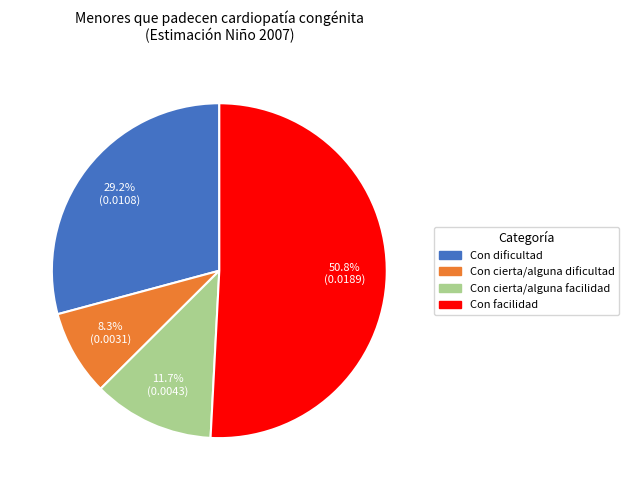

How many slices are in this pie chart?

4